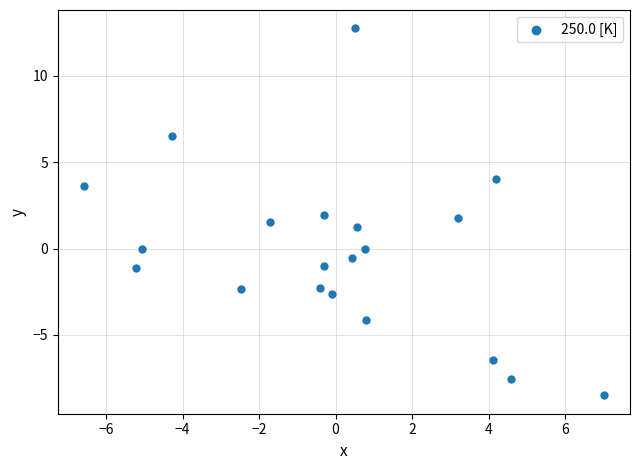

What is the range of X values (max minus min)?

13.6